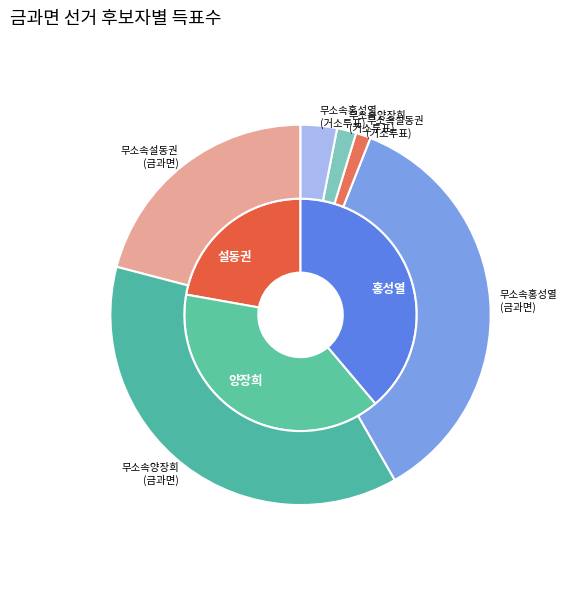

What is the total percentage of 거소투표 and 금과면?

100.0%